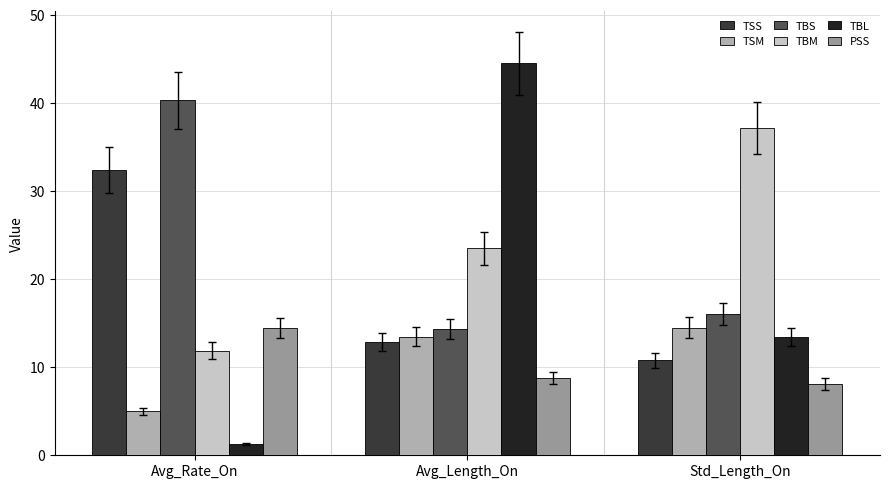

Where does the TSS series first go above 12?

Avg_Rate_On